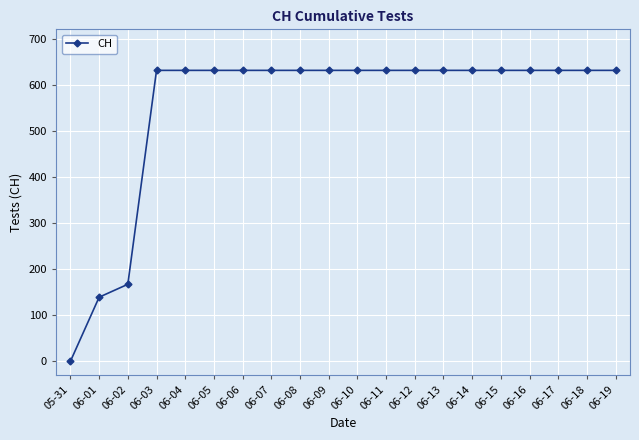

True or false: the data shows 631 at 06-06.

True